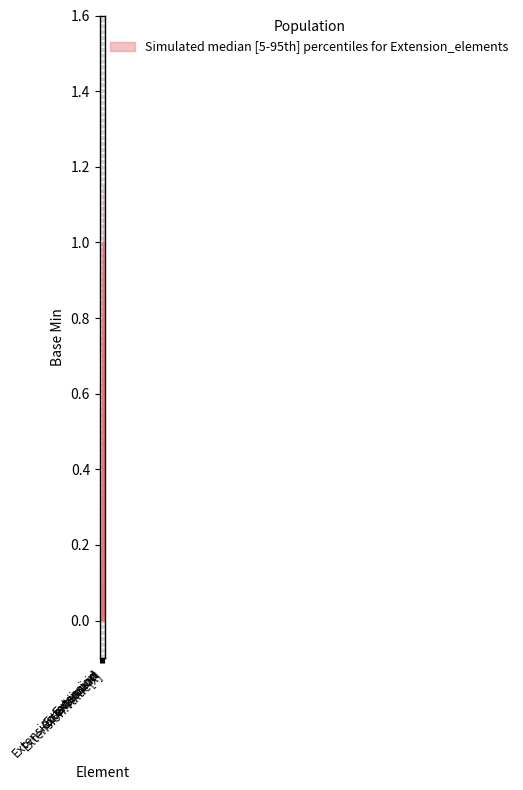

True or false: the data shows 0 at Extension.id.

True